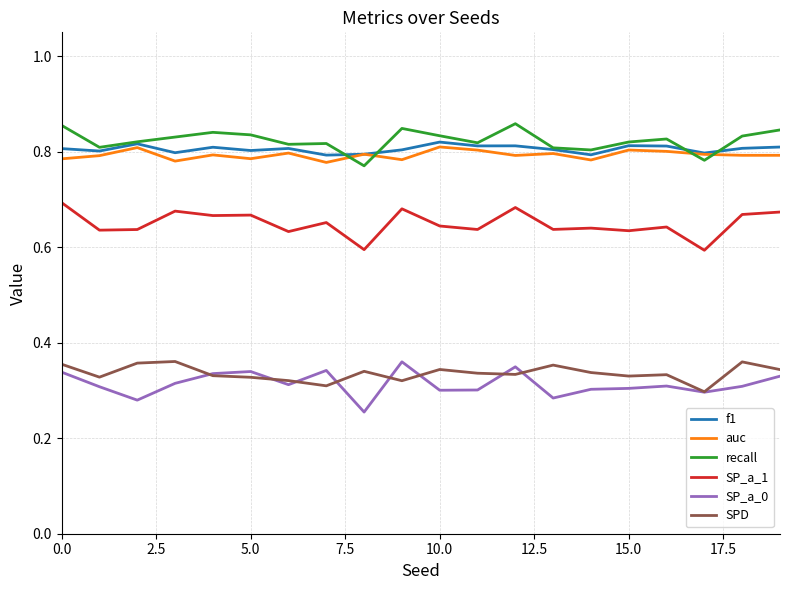

True or false: SPD and auc cross at least once.

False